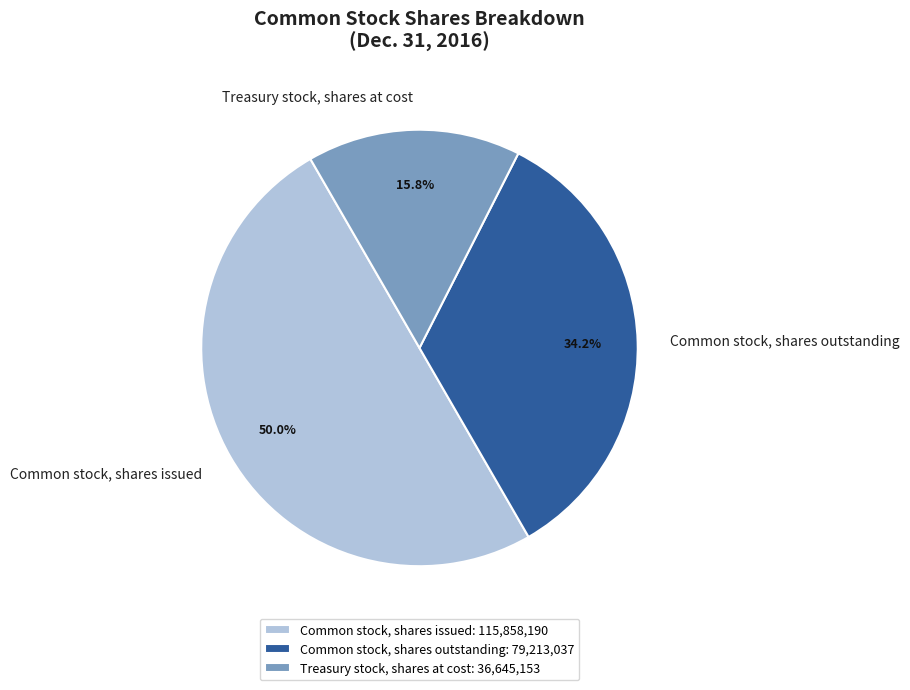

What is the total percentage of Common stock, shares outstanding and Treasury stock, shares at cost?

50.0%